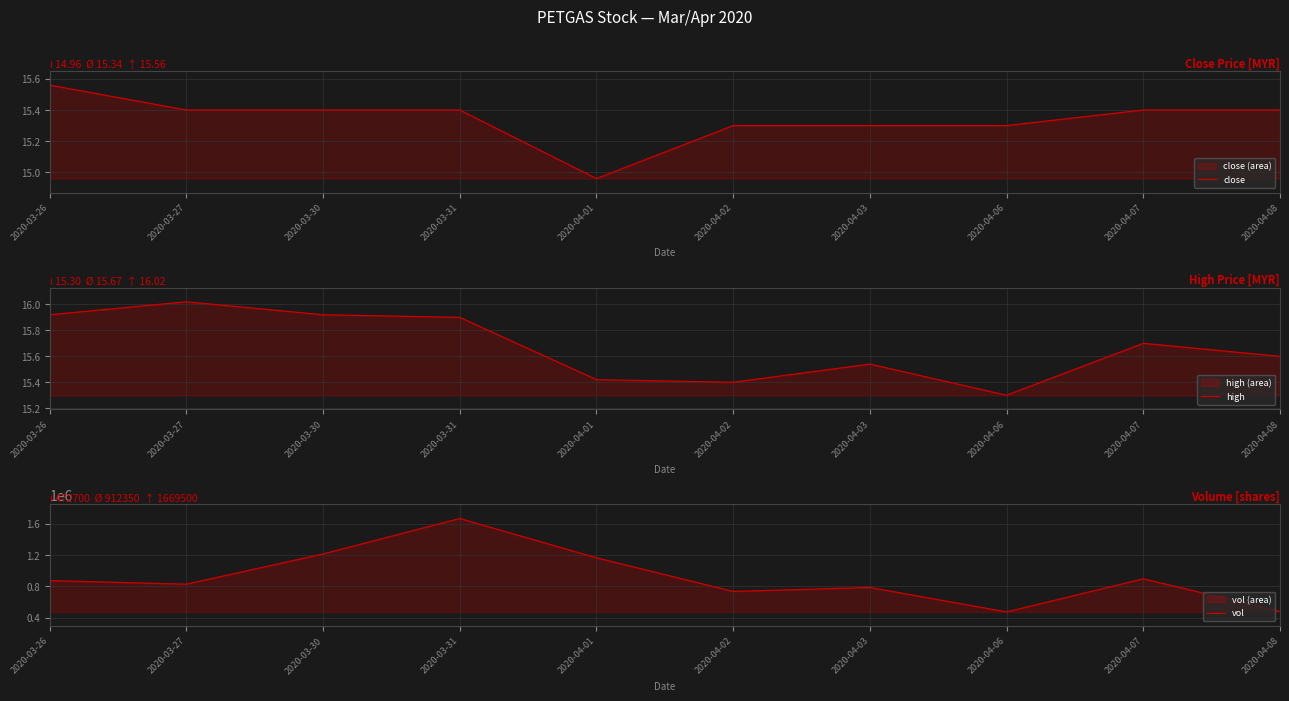

At which category does vol reach its first local valley?

2020-03-27